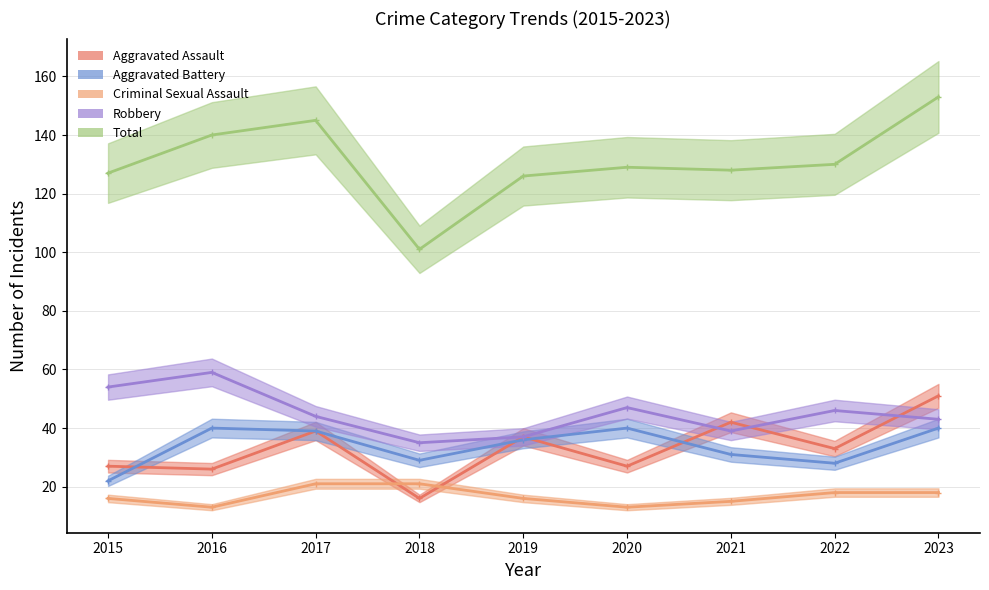

True or false: Total and Aggravated Battery cross at least once.

False